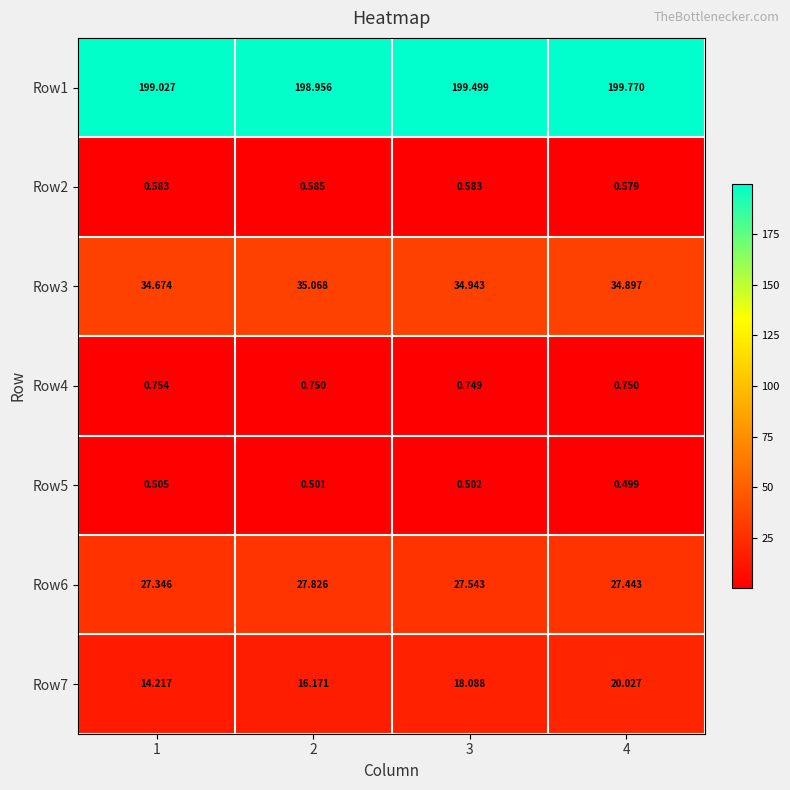

Which label corresponds to the smallest value in the chart?

4